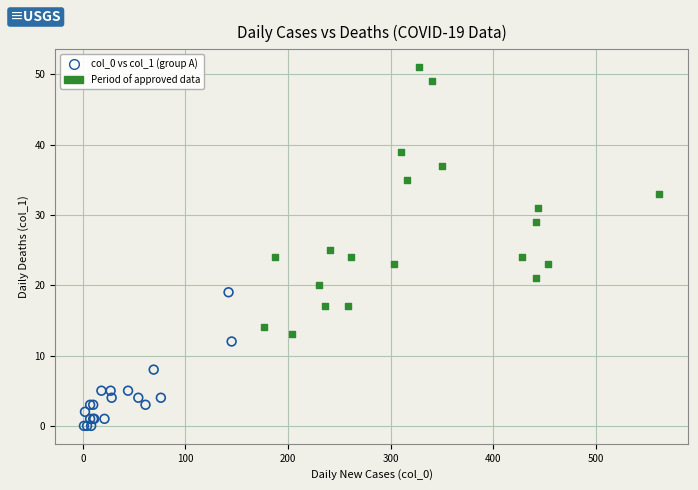

Which series reaches the minimum Y coordinate?

col_0 vs col_1 (group A)